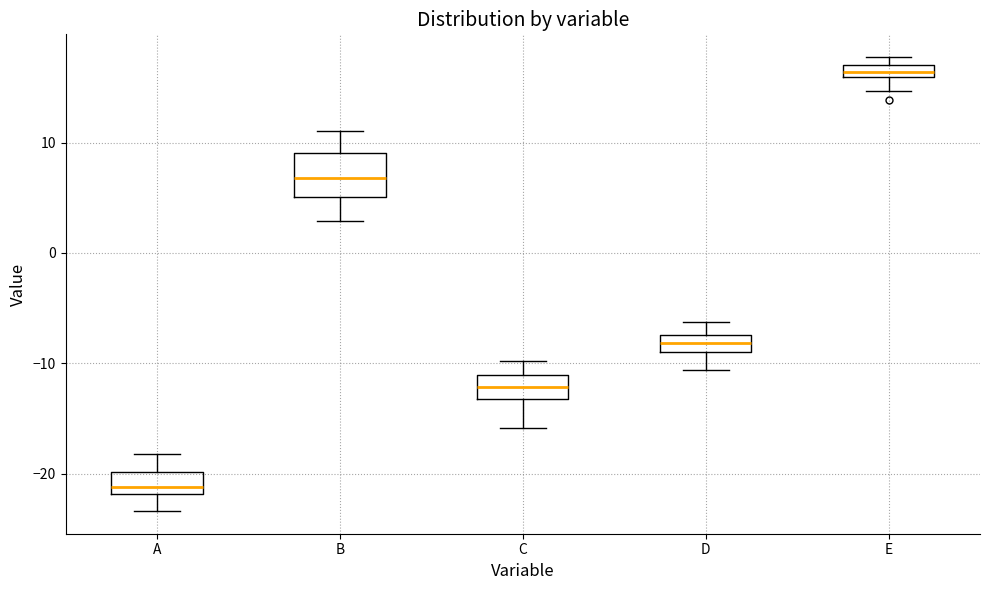

Which box has the lowest median line?

A